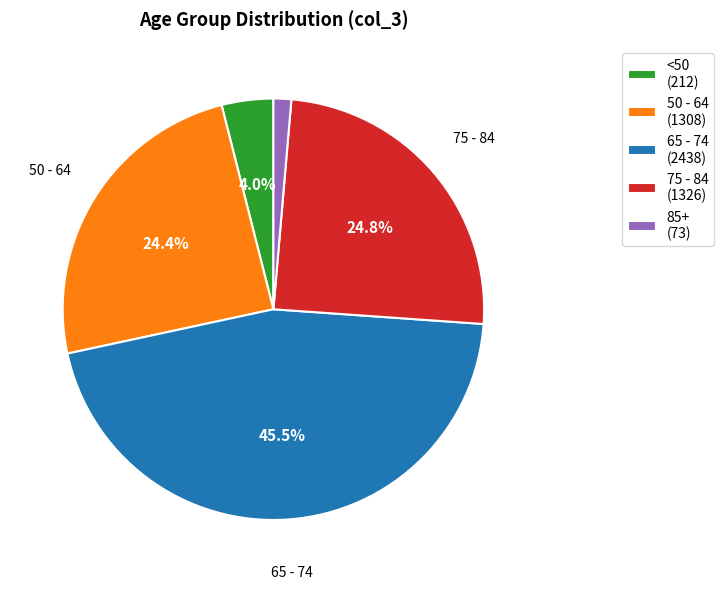

To the nearest percent, what is the average slice percentage?

20%